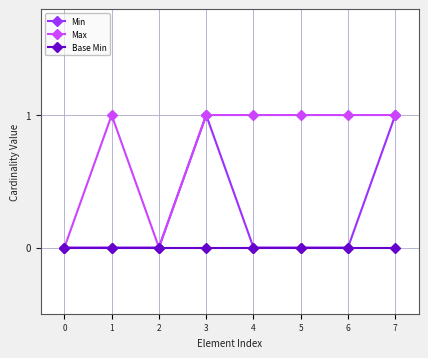

What is the total value across all series at 1?

1